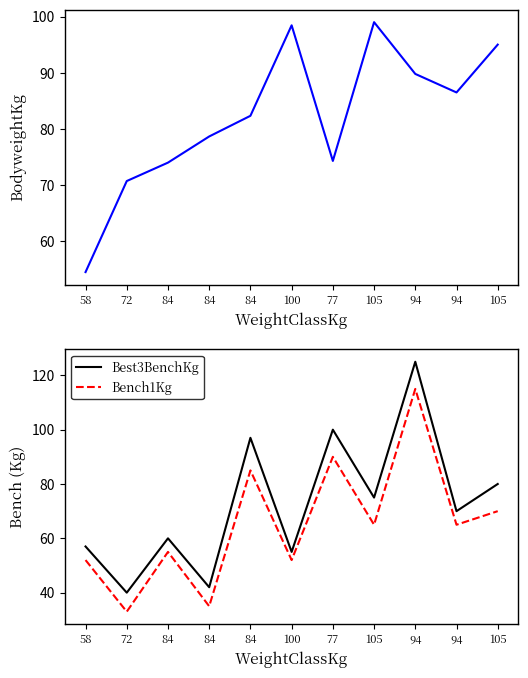

Is this an area chart (filled region under the line)?

No